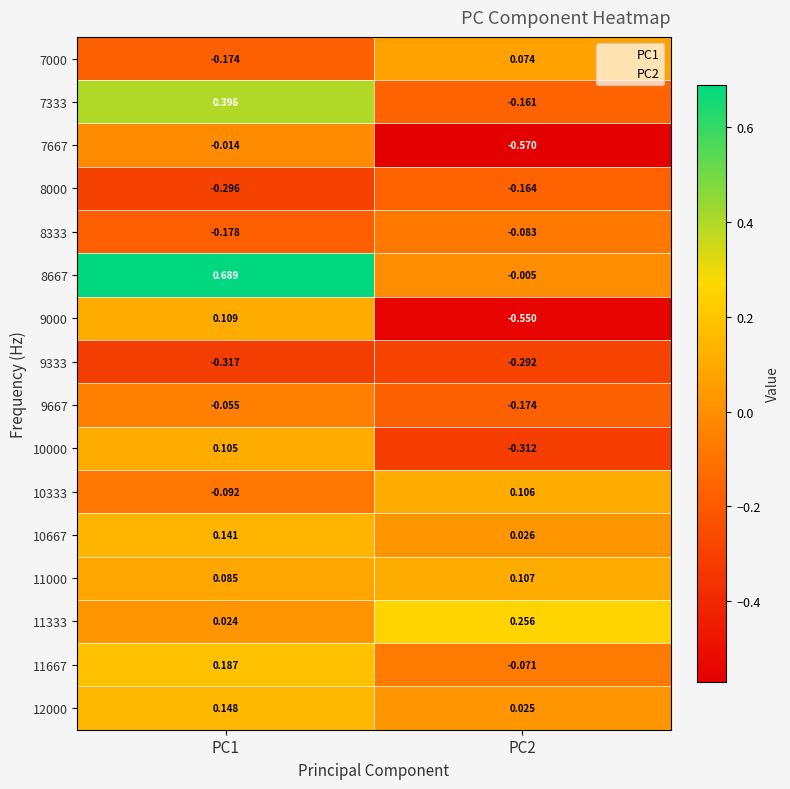

Which series has the largest total across all categories?

8667